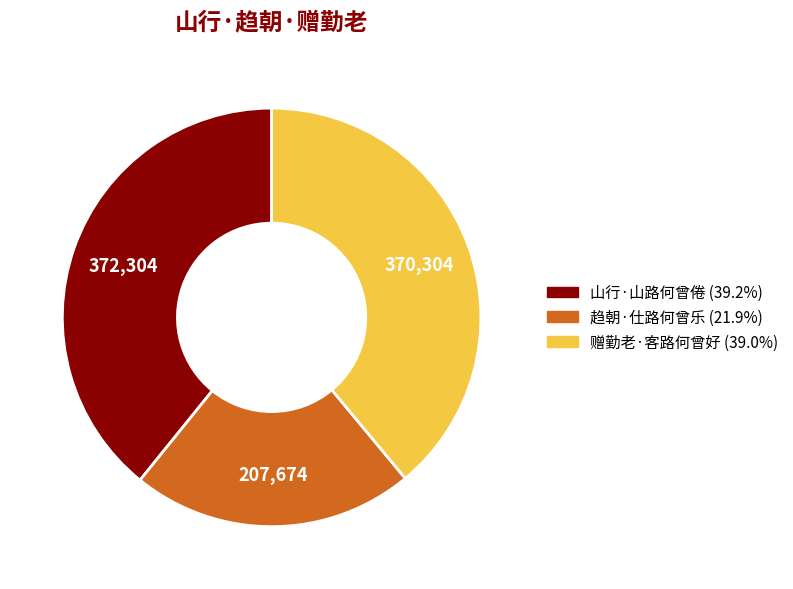

Is the sum of 趋朝·仕路何曾乐 and 赠勤老·客路何曾好 greater than half?

Yes